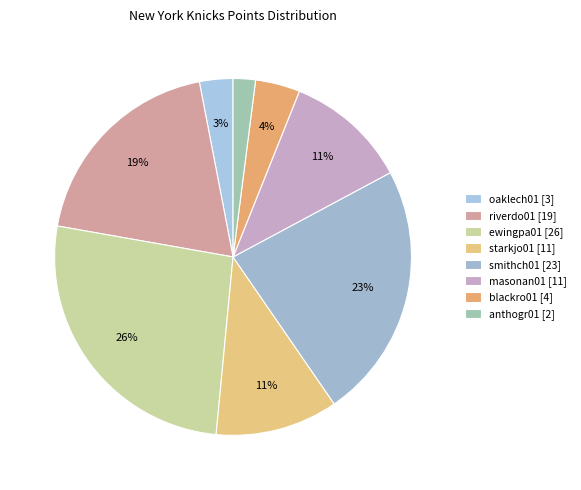

What is the change in value from oaklech01 to masonan01?

+8